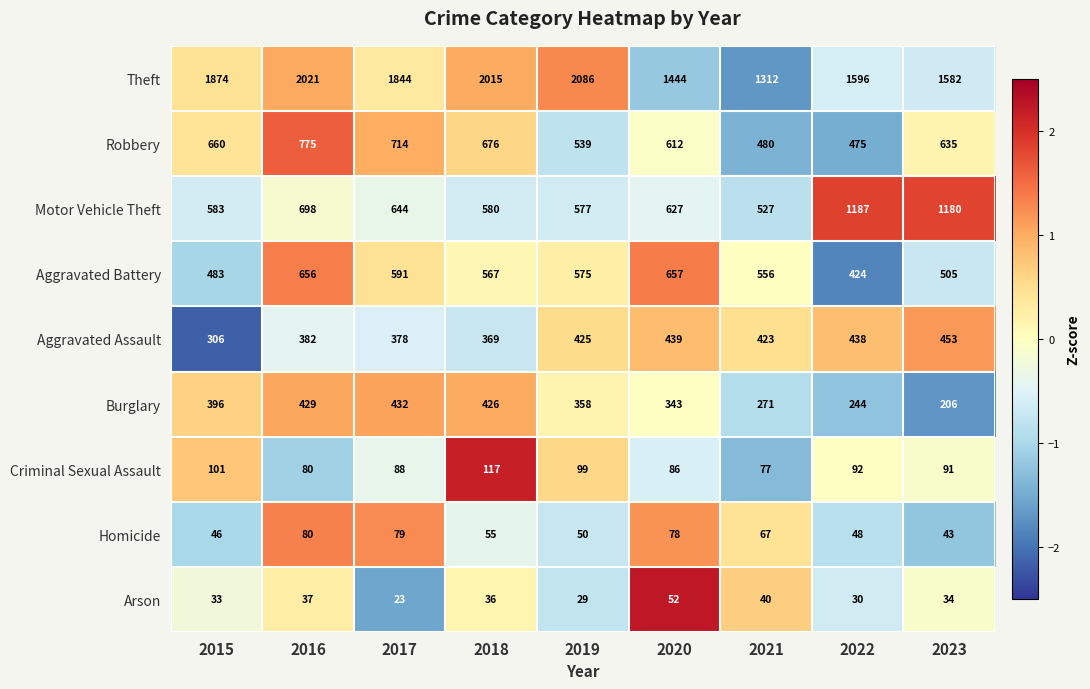

Which category has the highest value in the Homicide series?

2016